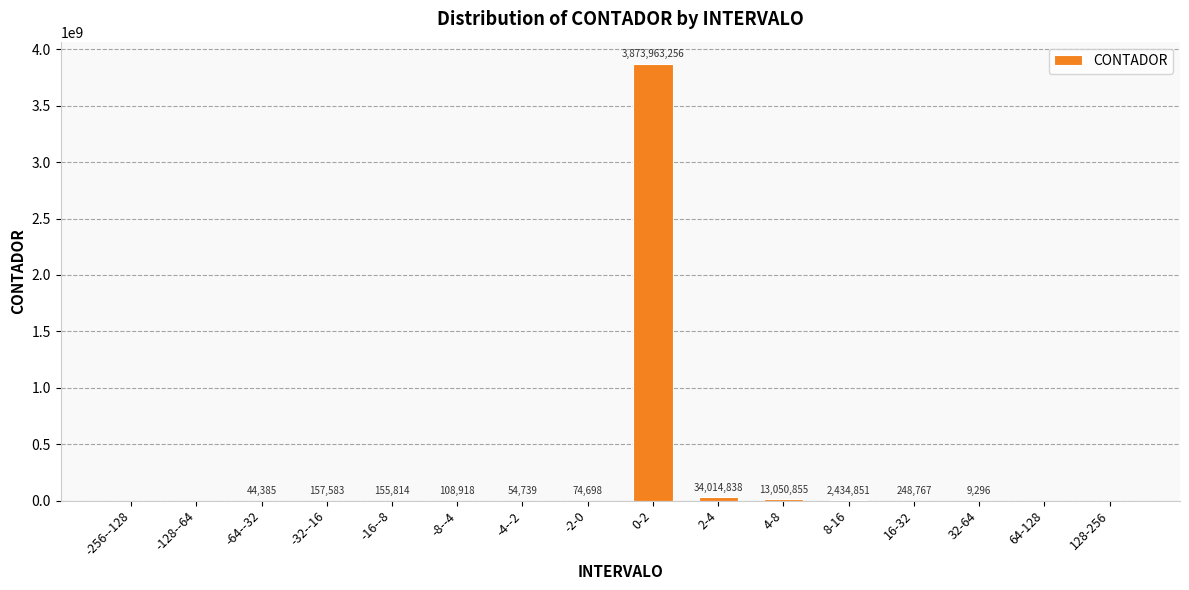

What is the sum of the values at 32-64 and -8--4?

118214